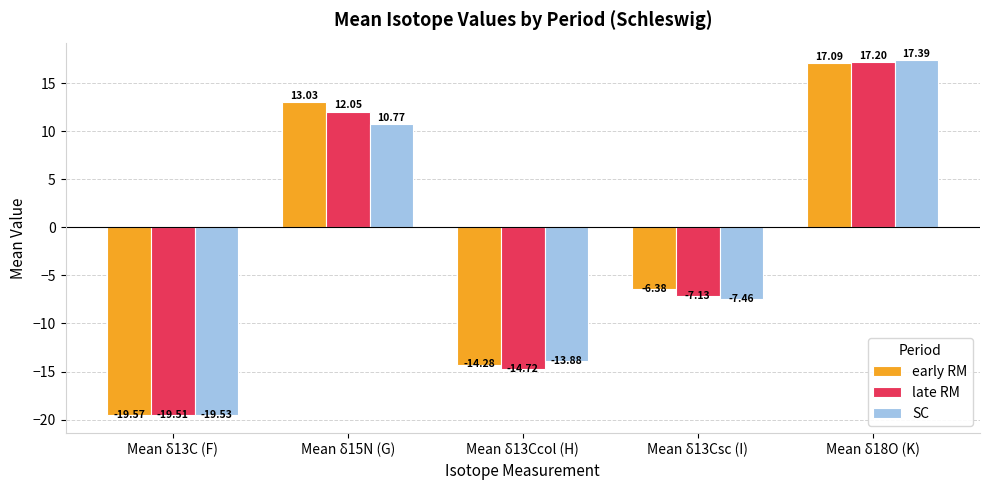

Is the value of SC at Mean δ13Csc (I) greater than the value of early RM at Mean δ13Ccol (H)?

Yes